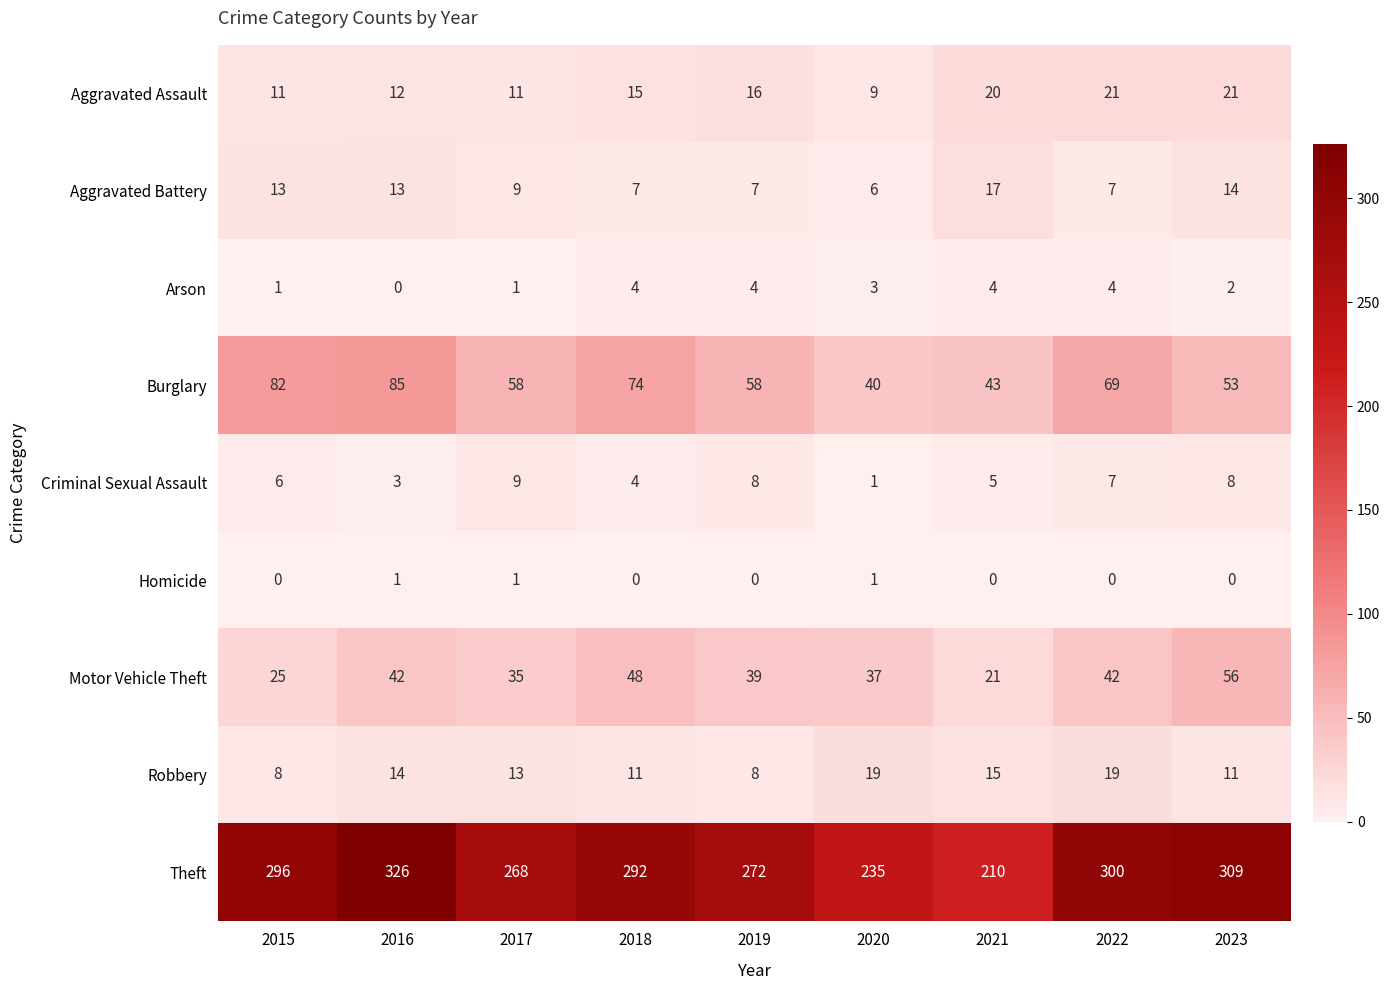

What is the total value across all series at 2022?

469